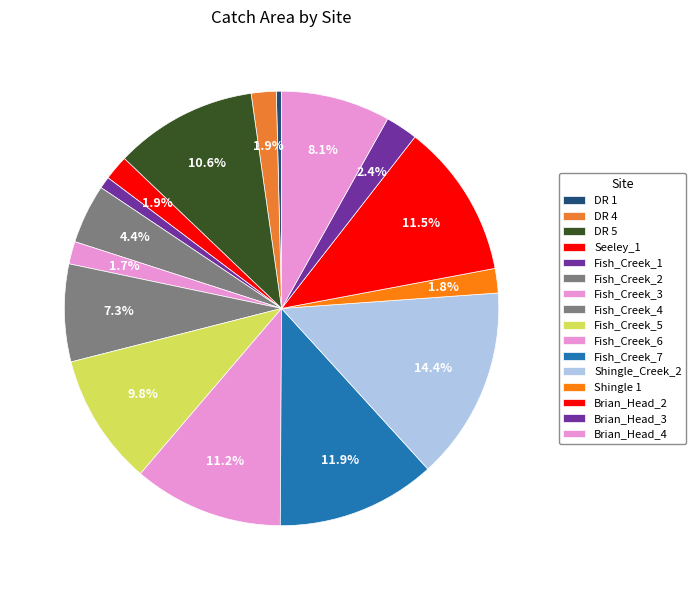

Between Fish_Creek_5 and Fish_Creek_6, which is larger?

Fish_Creek_6